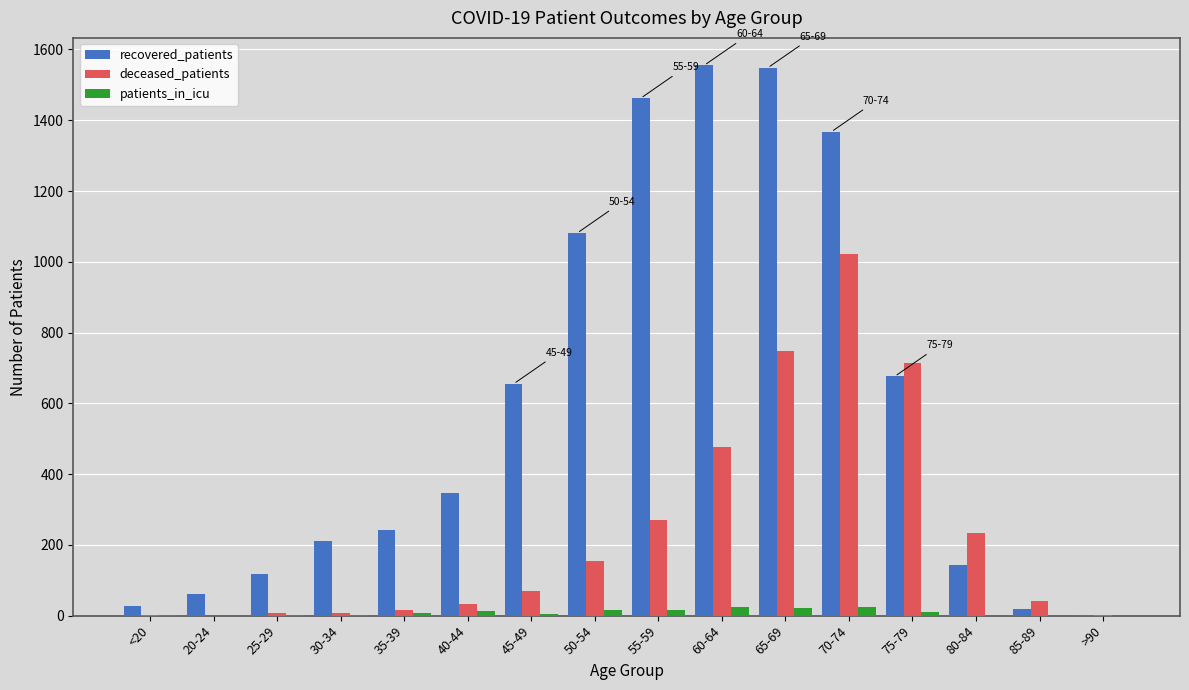

Is the value of patients_in_icu at >90 greater than the value of deceased_patients at 80-84?

No